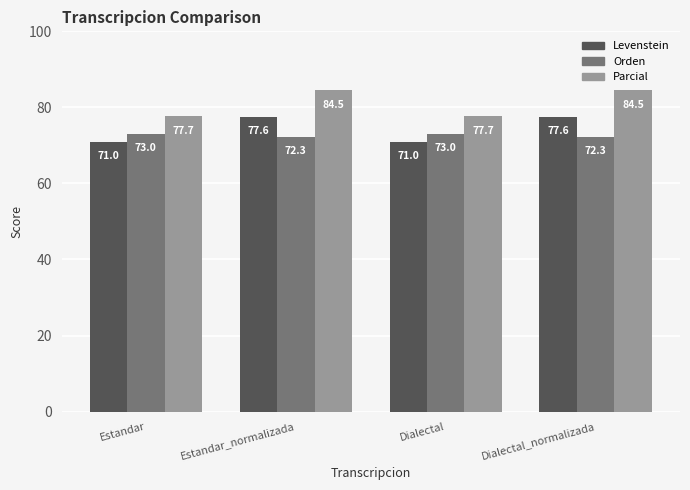

What is the average value of the Orden series?

72.7